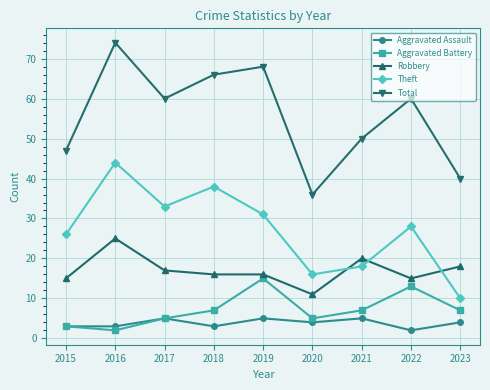

Is it true that Theft equals 44 at 2016?

True